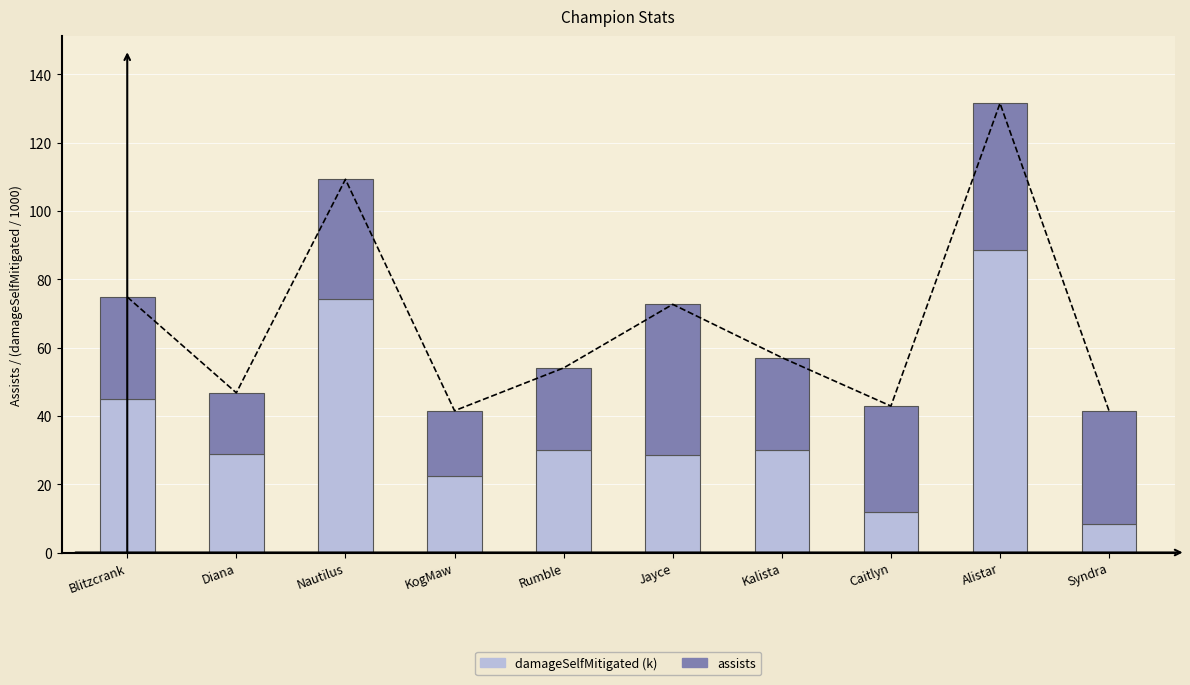

True or false: assists has a value of 43.0 at Alistar.

True